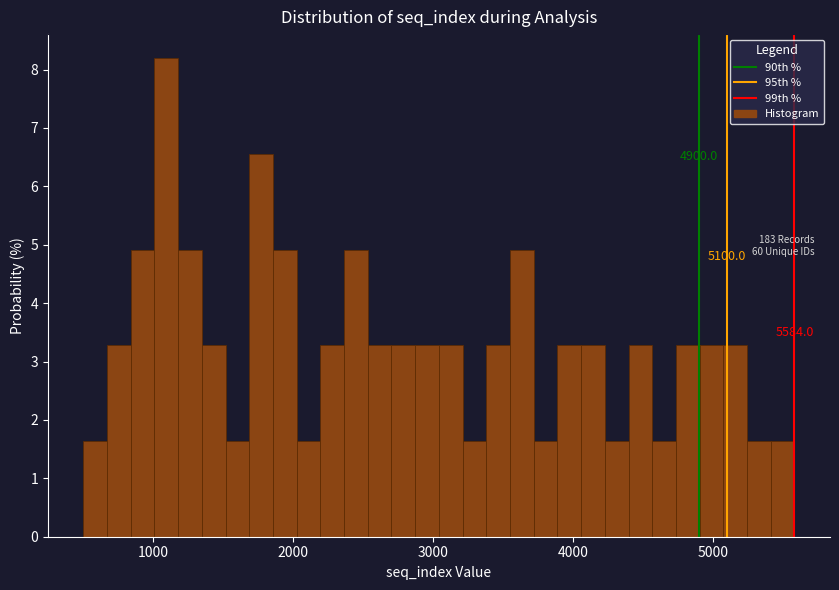

Around what value on the x-axis is the tallest bar? Give the approximate position of its centre, as read against the axis.

1100